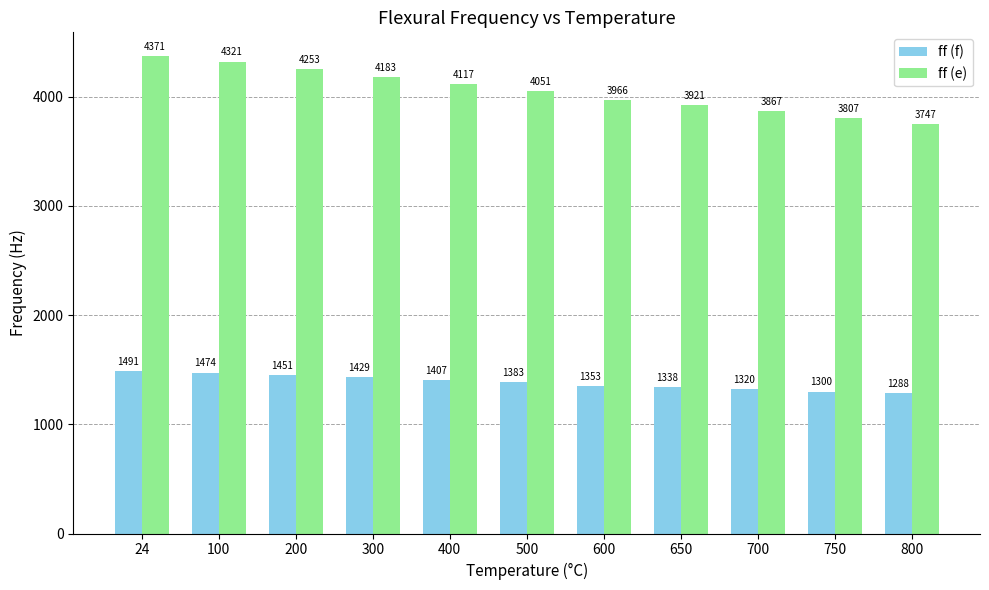

What is the total value across all series at 24?

5862